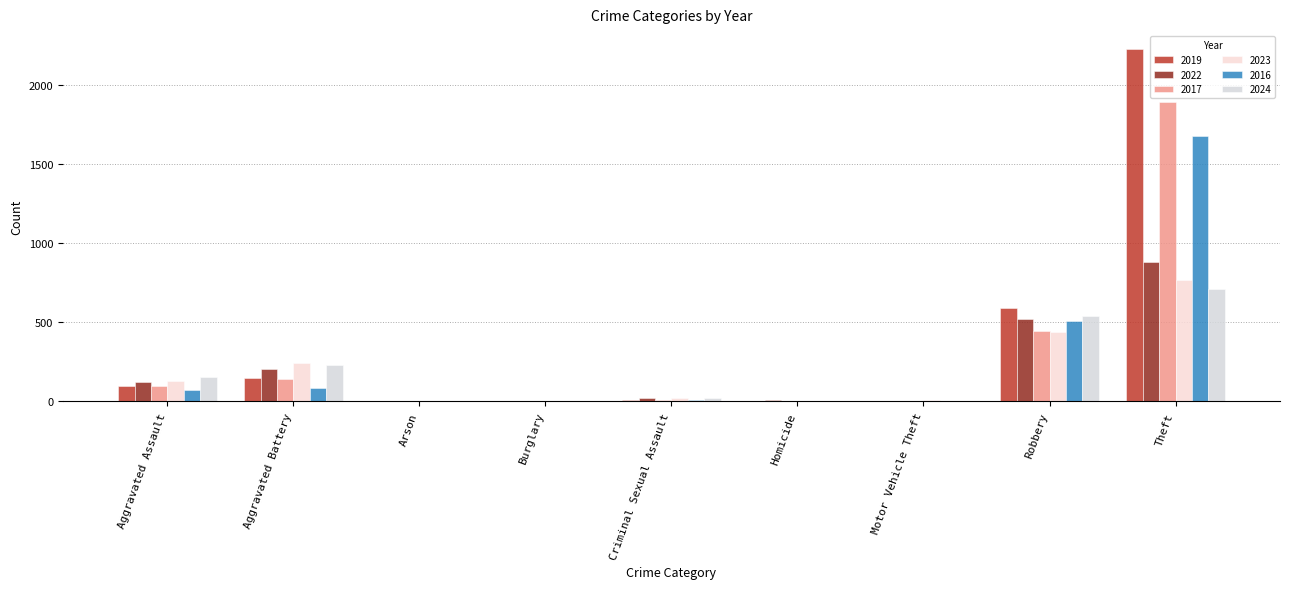

Between Arson and Homicide, which series saw the biggest shift?

2024